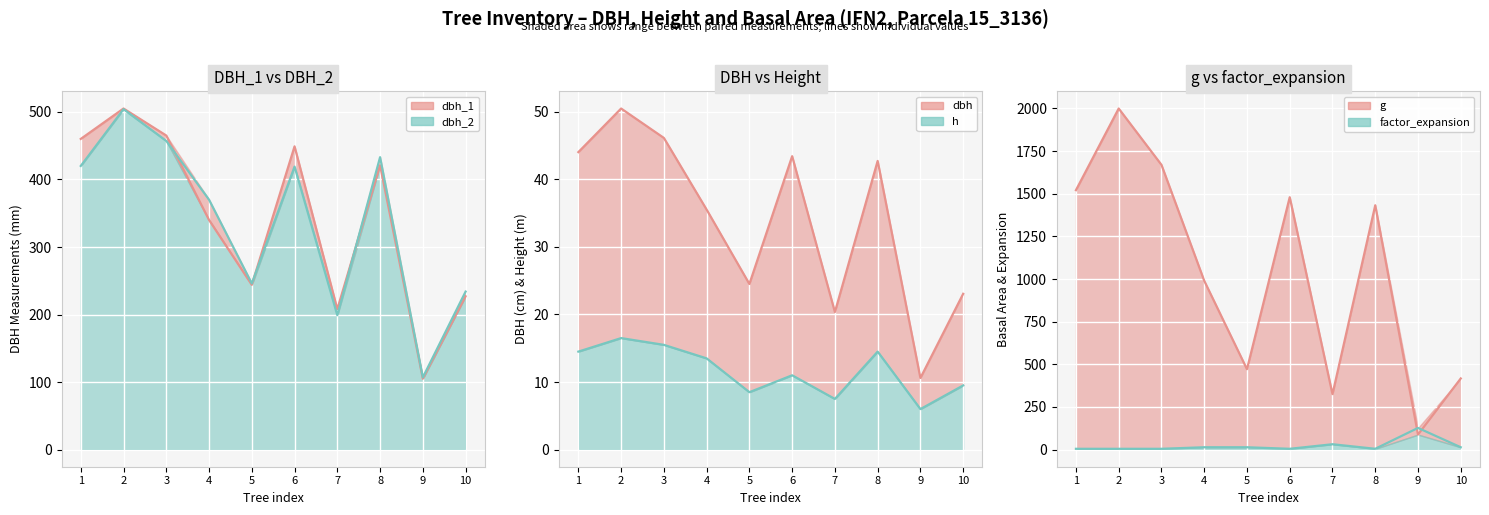

What is the greatest value displayed?

1999.0